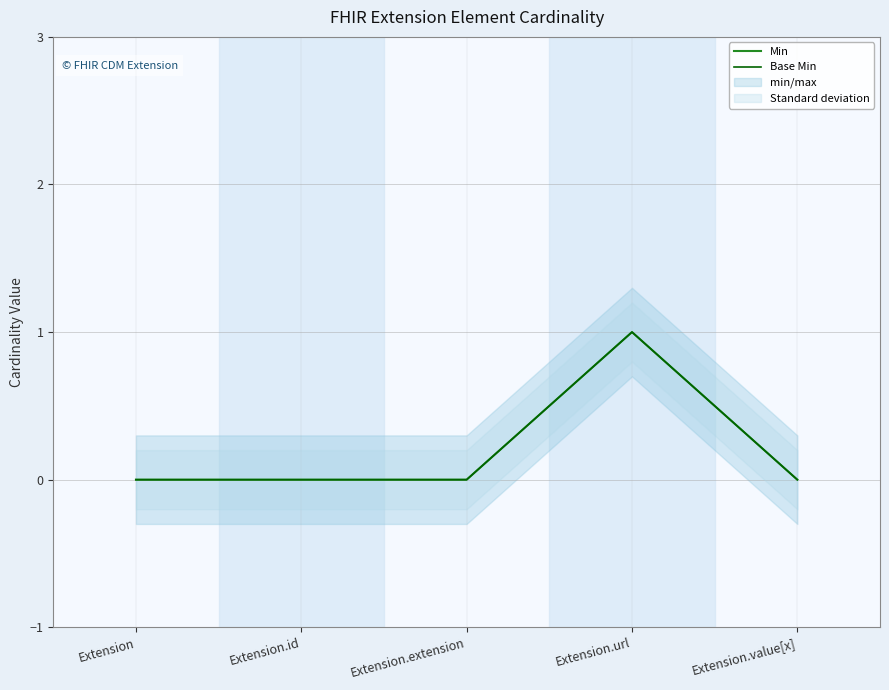

What position from the right is Extension?

5